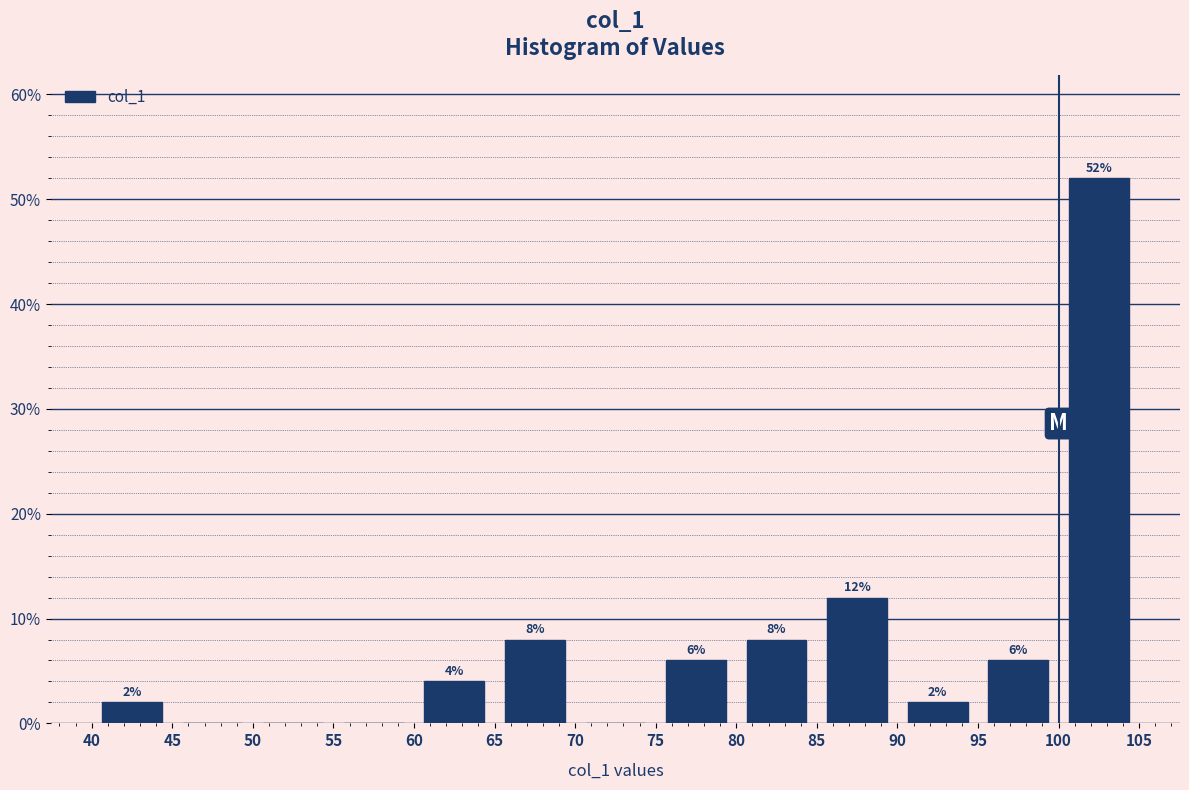

Which range on the x-axis has the tallest bar?

100 to 105